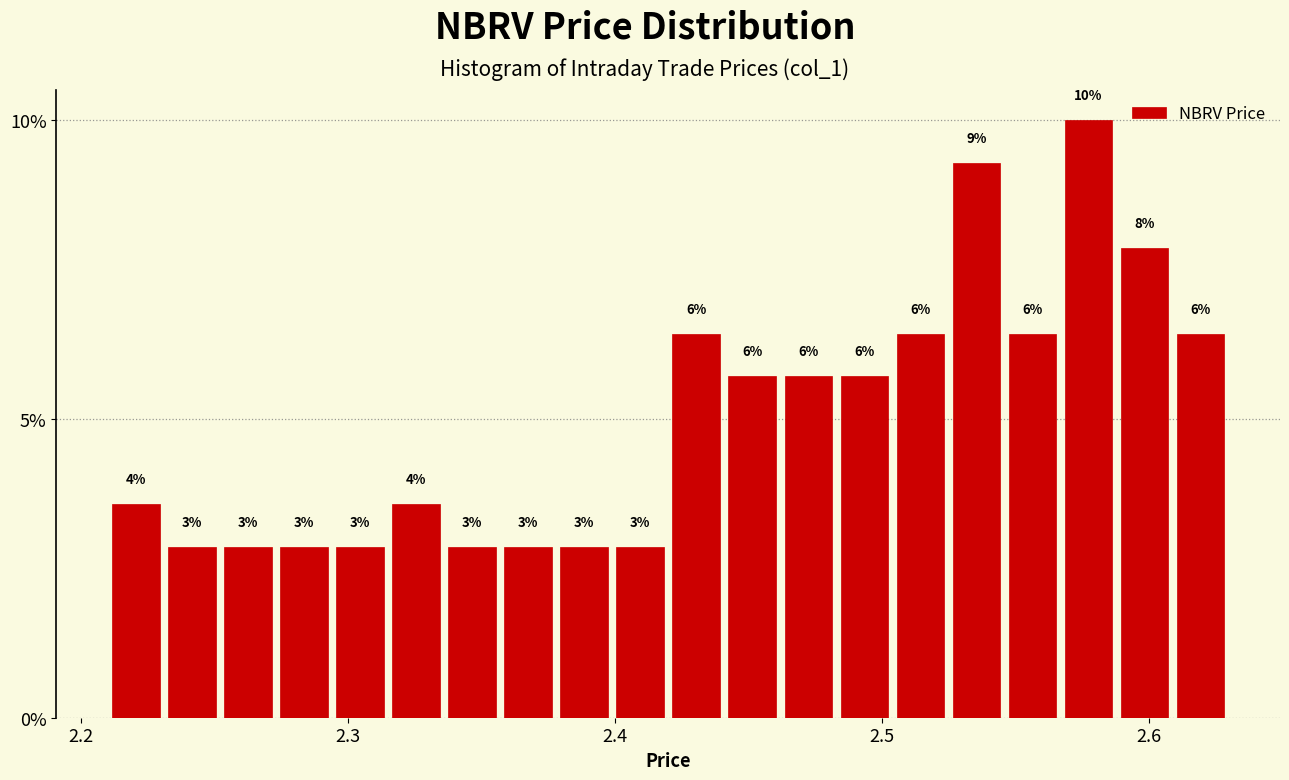

Read against the x-axis, roughly where is the centre of the tallest bar?

2.58